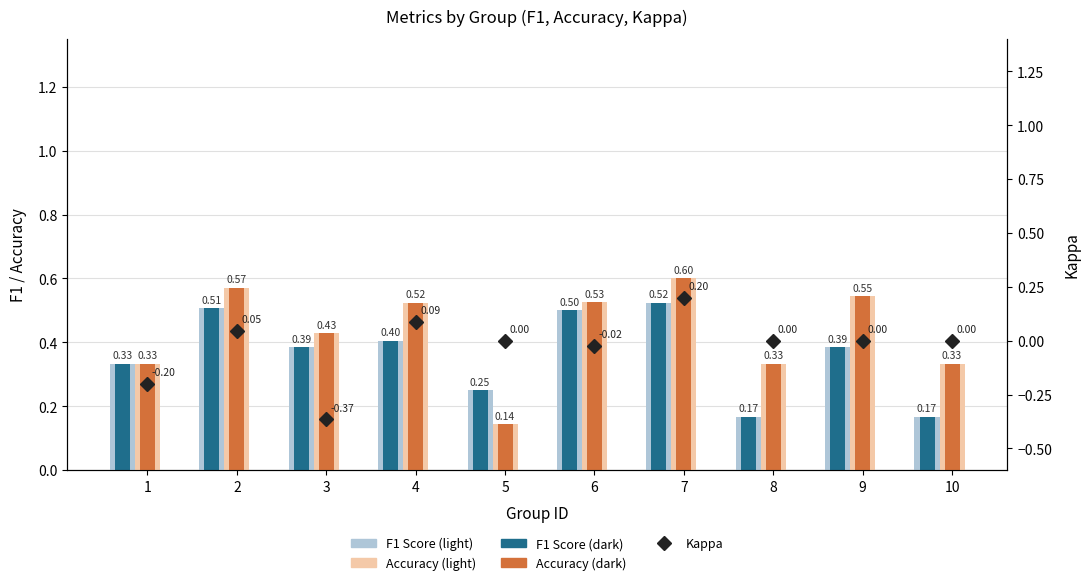

What is the maximum value shown in the chart?

0.6